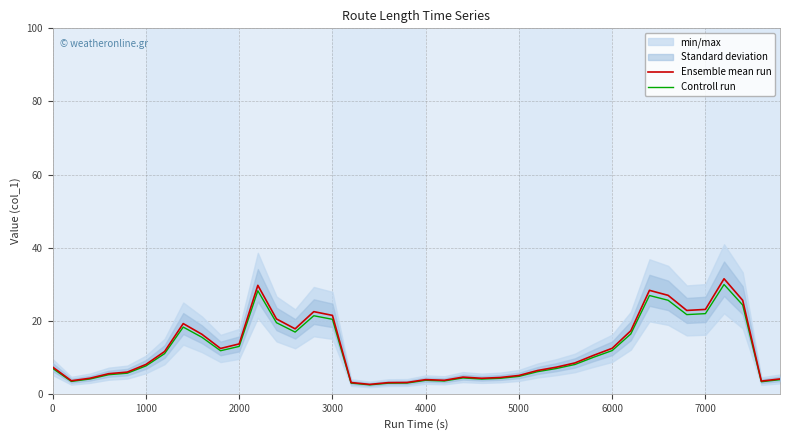

What is the lowest value of the Controll run series?

2.4